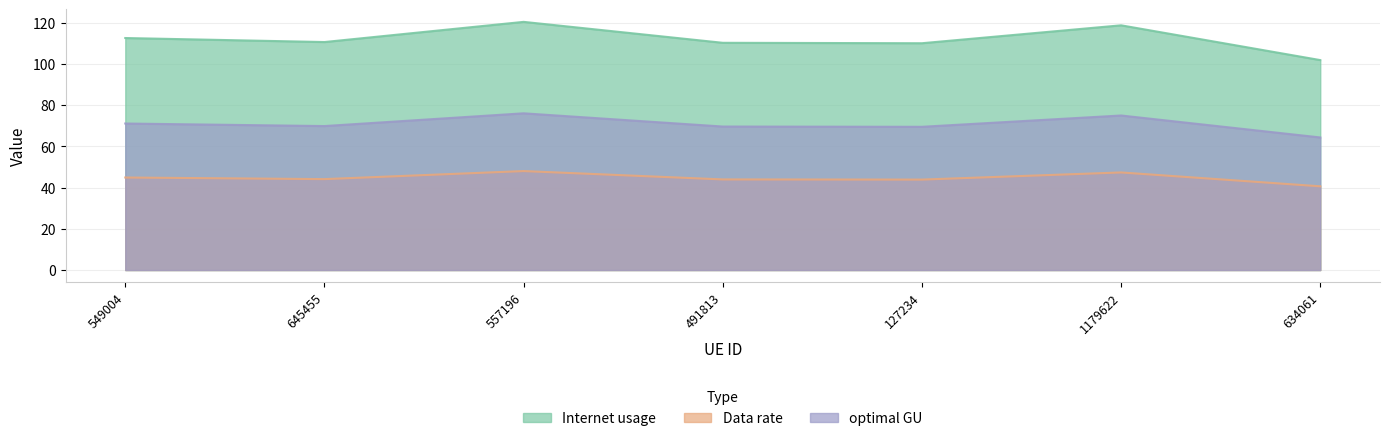

What is the smallest value displayed?

40.7